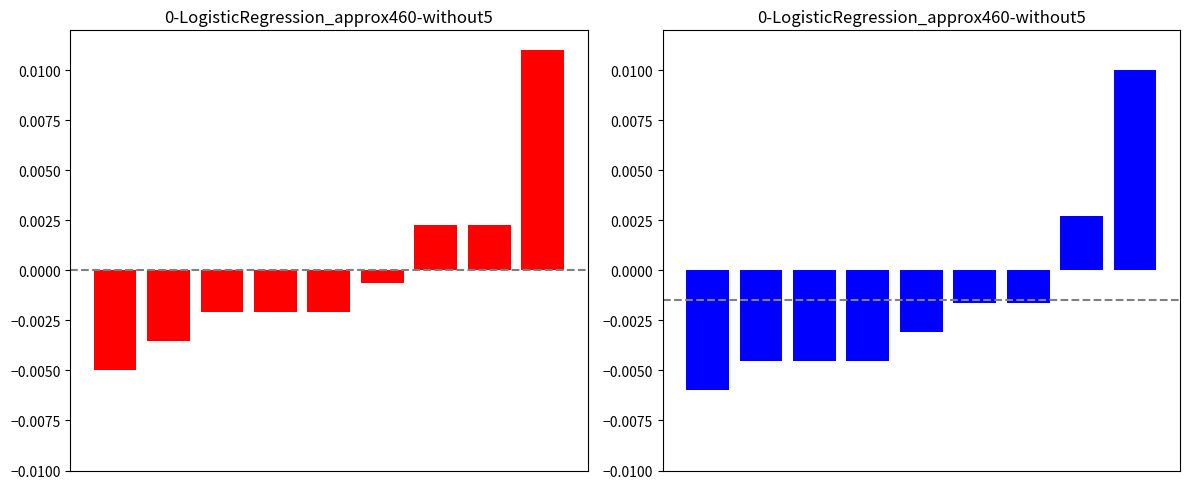

Which series has the widest spread of values?

Total